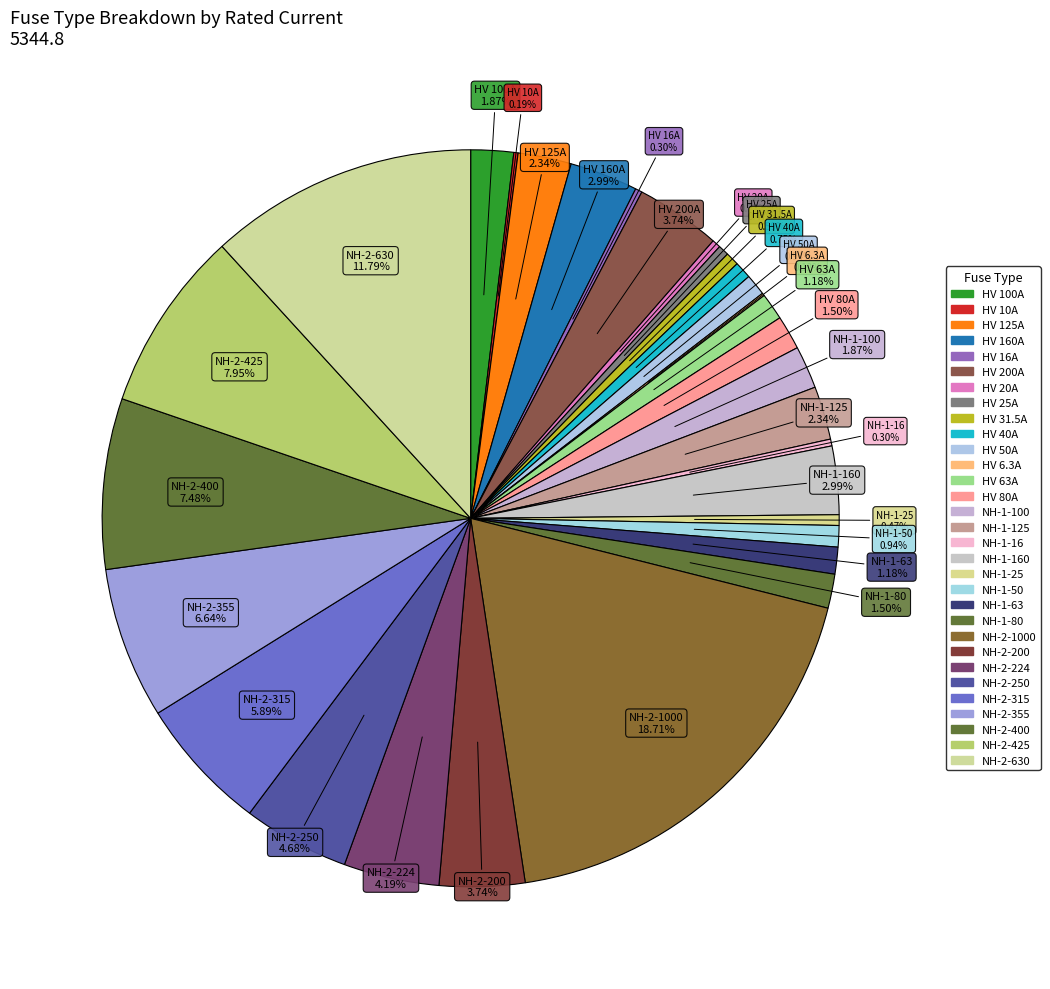

To the nearest percent, what is the difference between the largest and smallest slice percentages?

19%